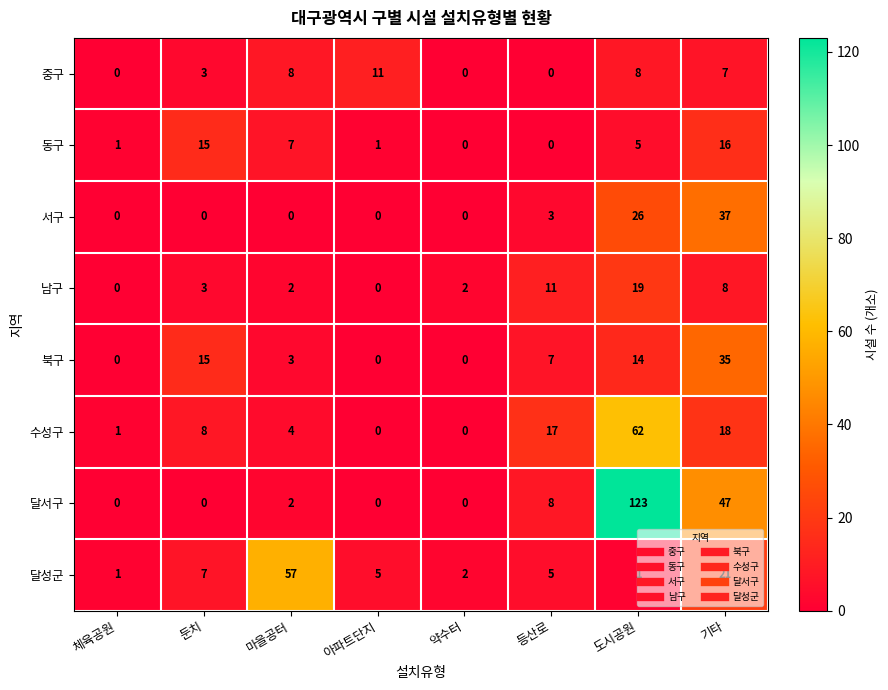

Where is 중구 nearest to the value 5?

둔치